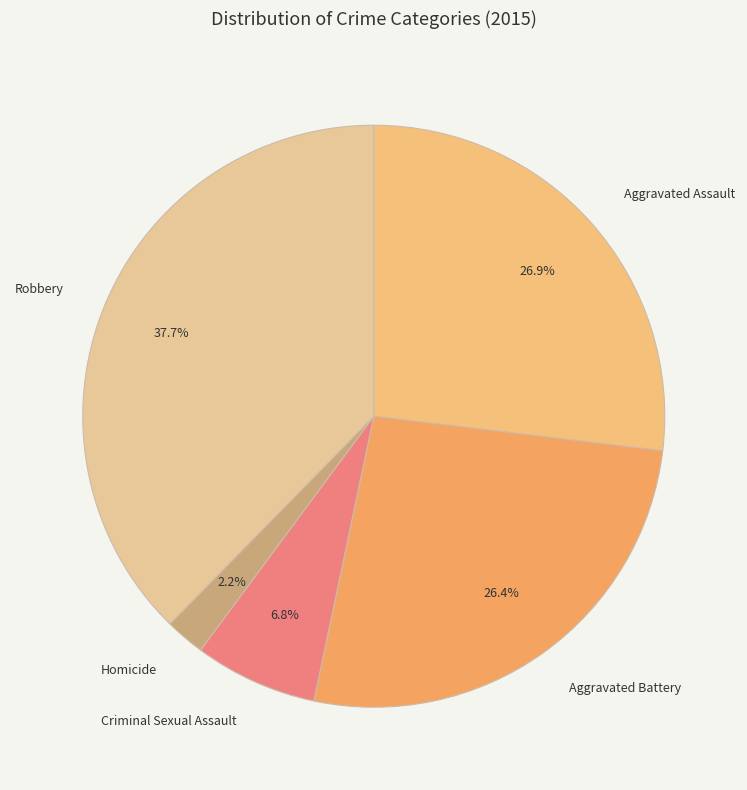

What percentage is the Aggravated Assault slice, to the nearest percent?

27%